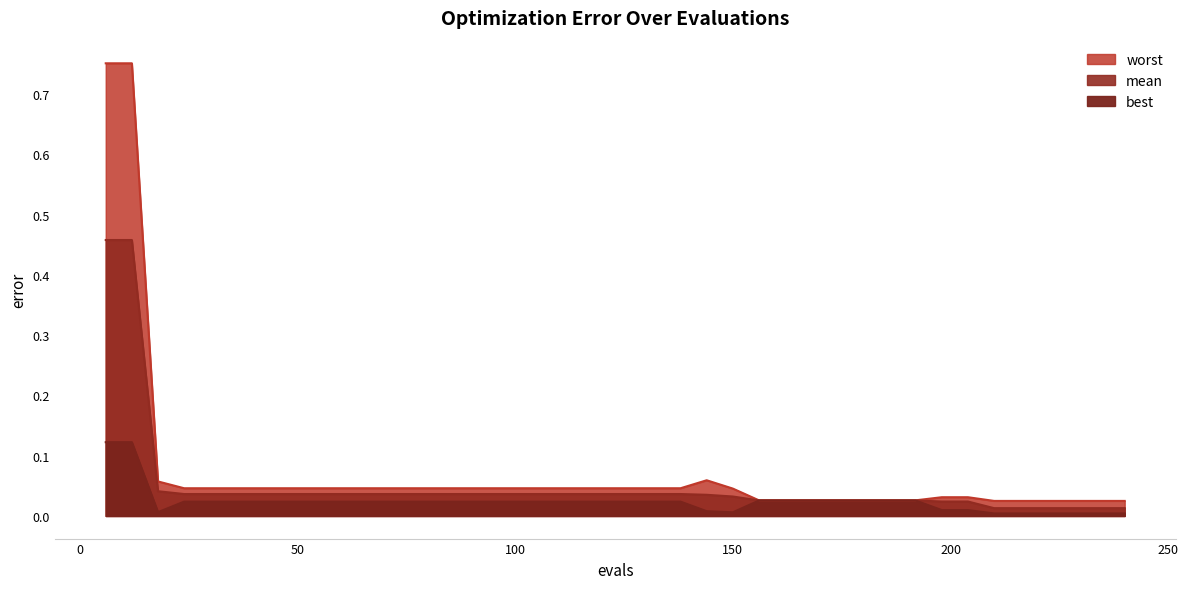

At which label does best reach its peak?

6